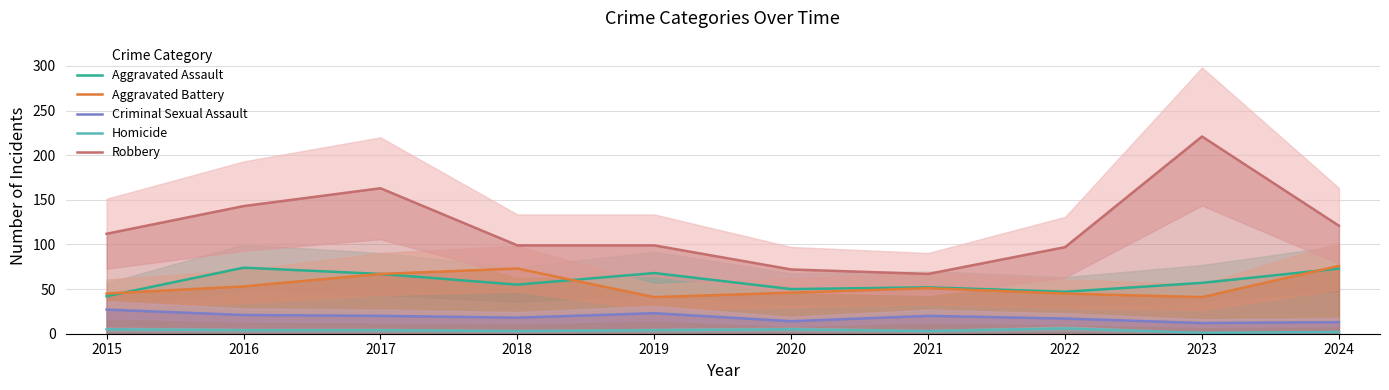

What is the difference between the maximum and minimum values in the Aggravated Battery series?

35